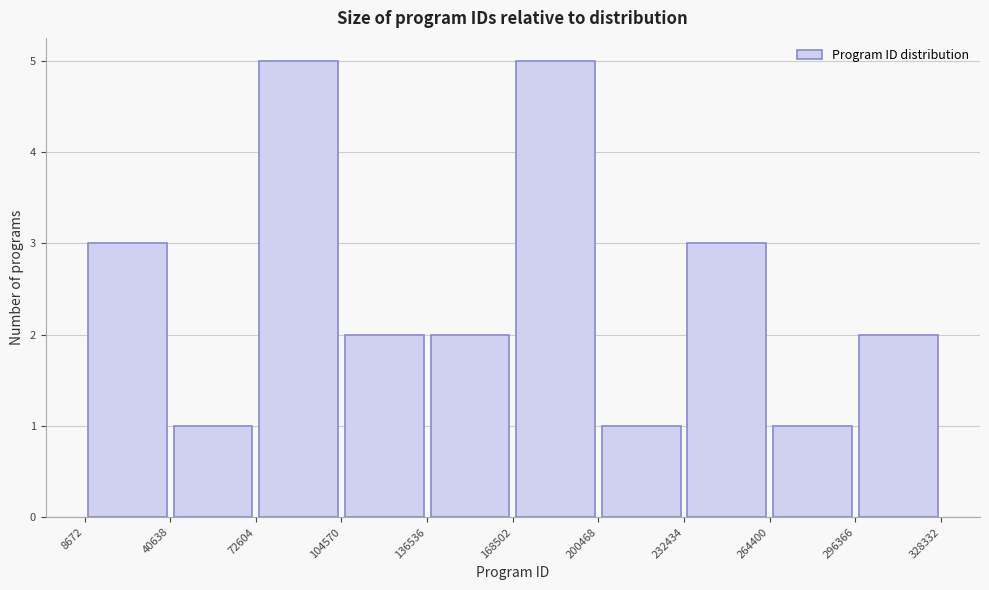

Reading left to right, transcribe this chart: for each bar, give the range it covers on the x-axis and its height. The values are not printed on the chart, so give them approximately, as read against the axis.

8672 to 40638: 3
40638 to 72604: 1
72604 to 104570: 5
104570 to 136536: 2
136536 to 168502: 2
168502 to 200468: 5
200468 to 232434: 1
232434 to 264400: 3
264400 to 296366: 1
296366 to 328332: 2